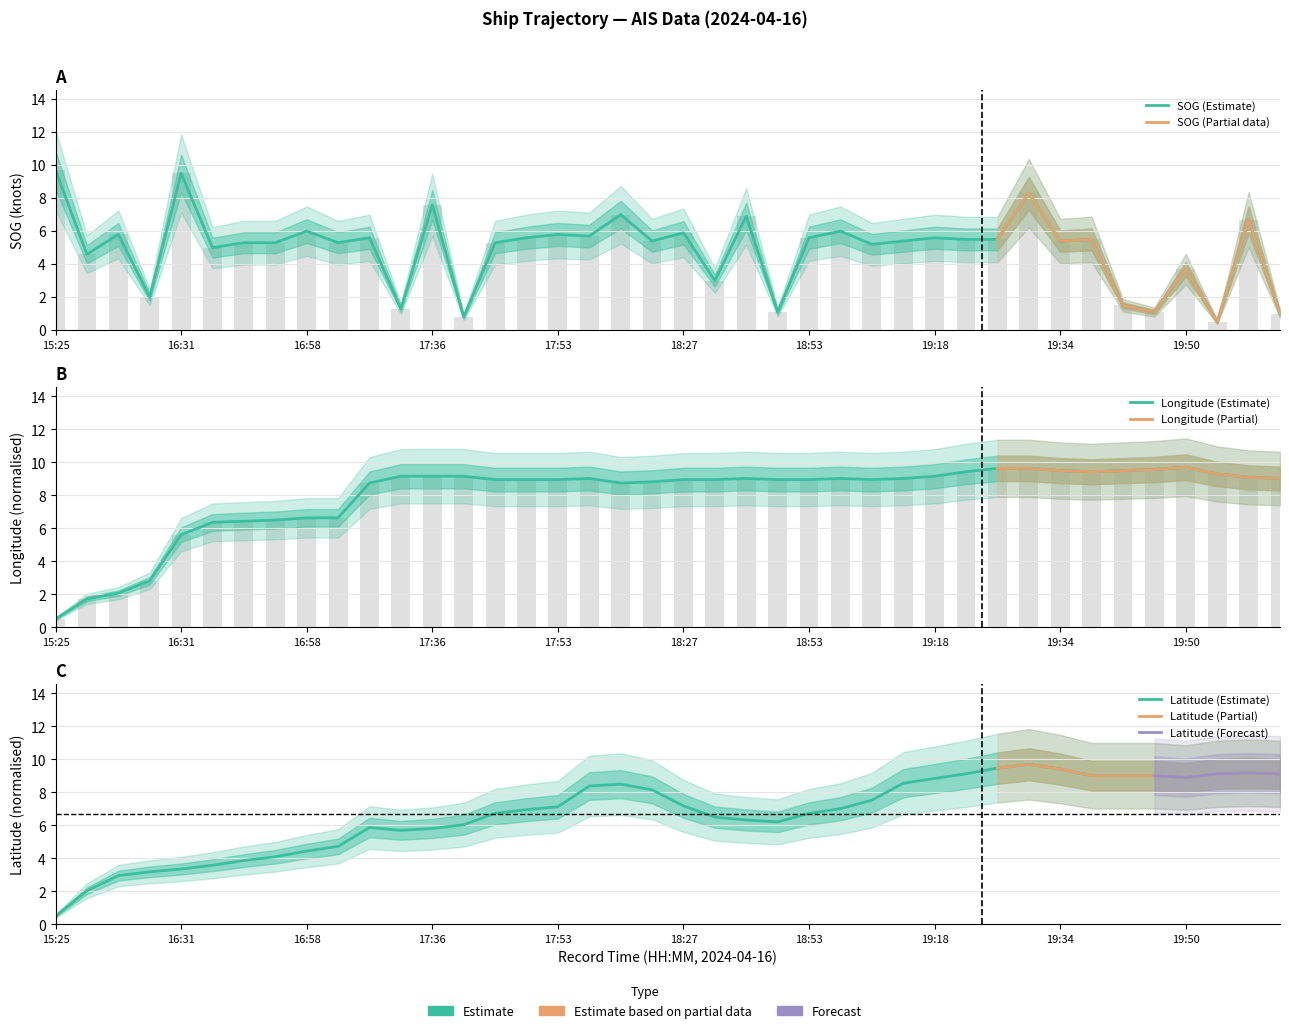

What is the average value of the SOG series?

5.0